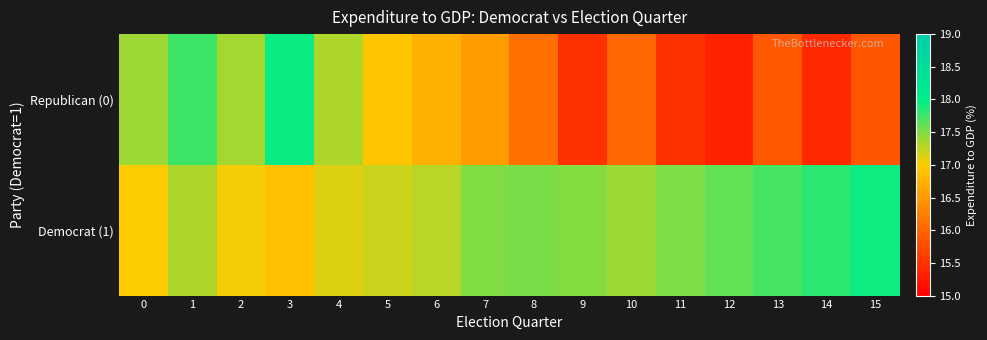

What is the smallest value displayed?

15.3